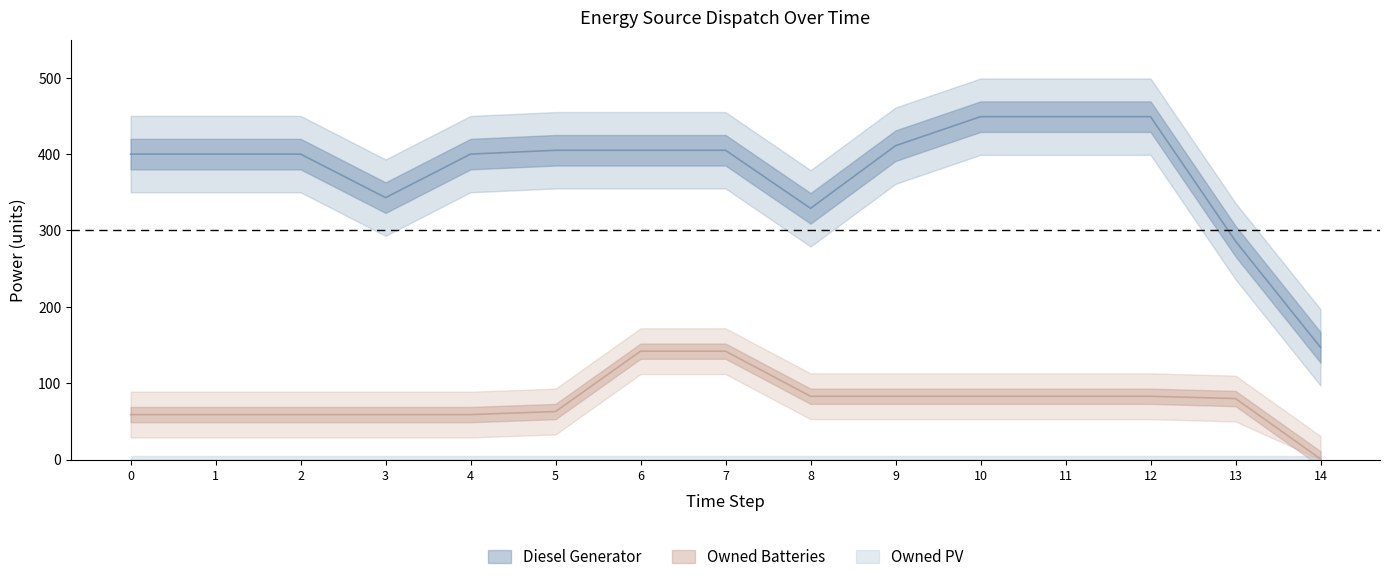

What is the difference between the Owned Batteries values at 13 and 14?

79